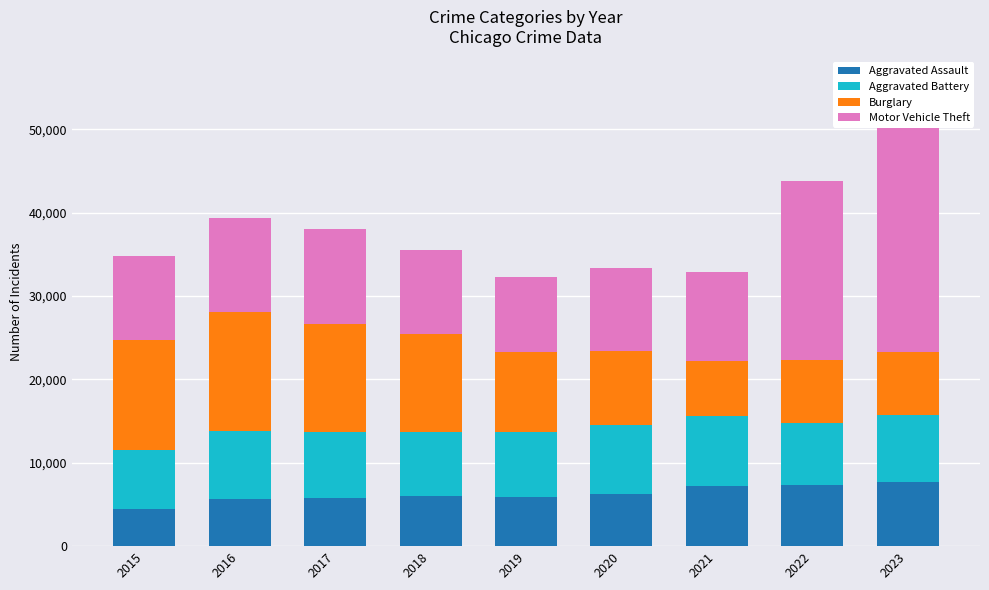

How many series are shown in this chart?

4